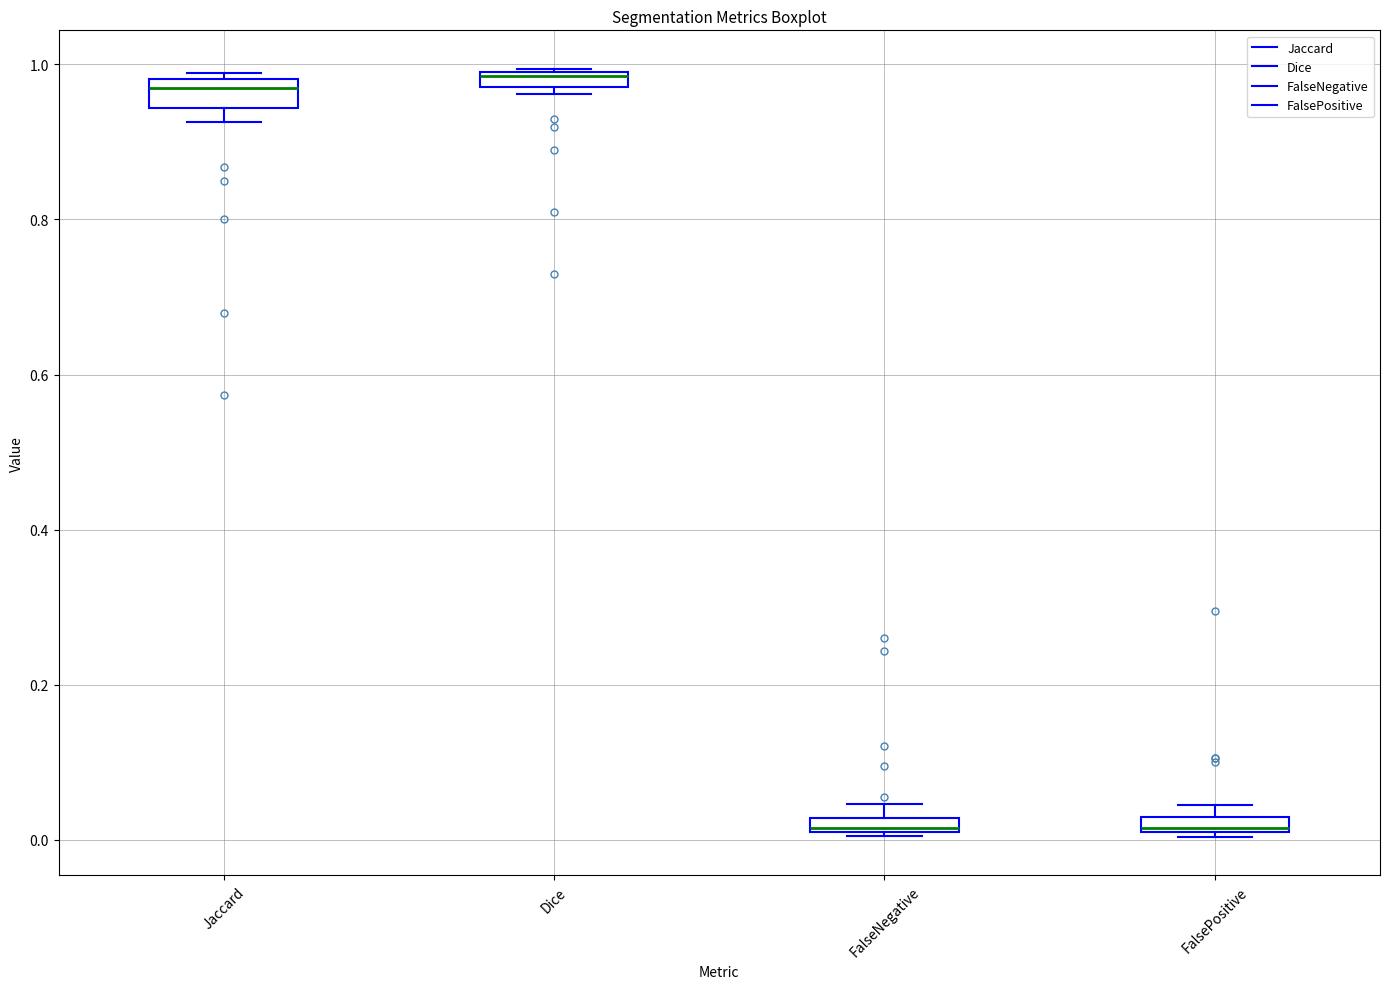

Where is the upper edge of the box for Dice on the y-axis? The values are not printed on the chart, so give them approximately, as read against the axis.

1.00